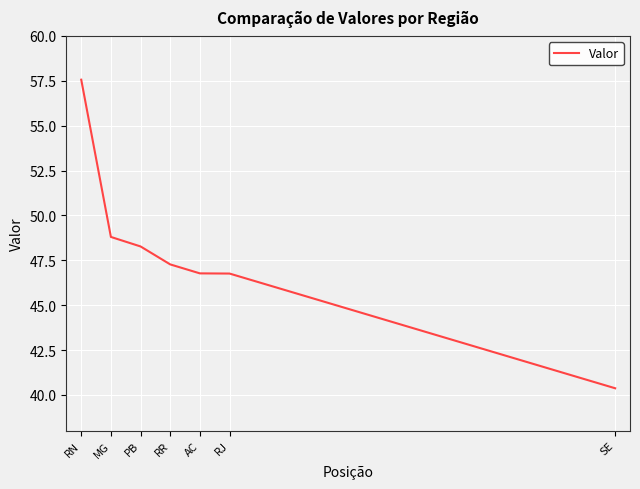

True or false: there are more than 1 points higher than both neighbors.

False